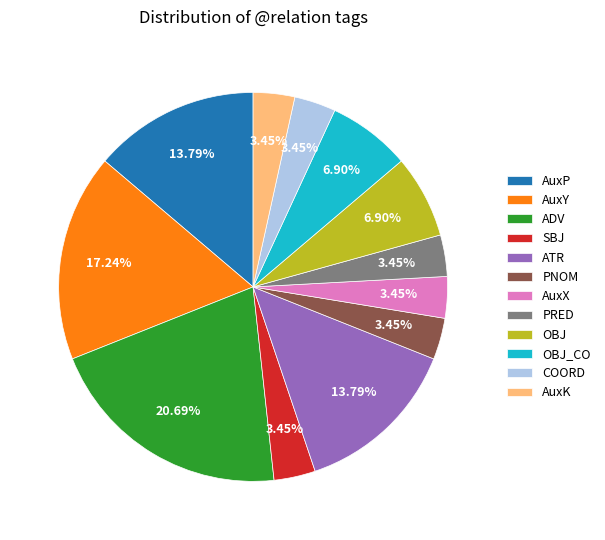

Count the number of slices in the pie.

12